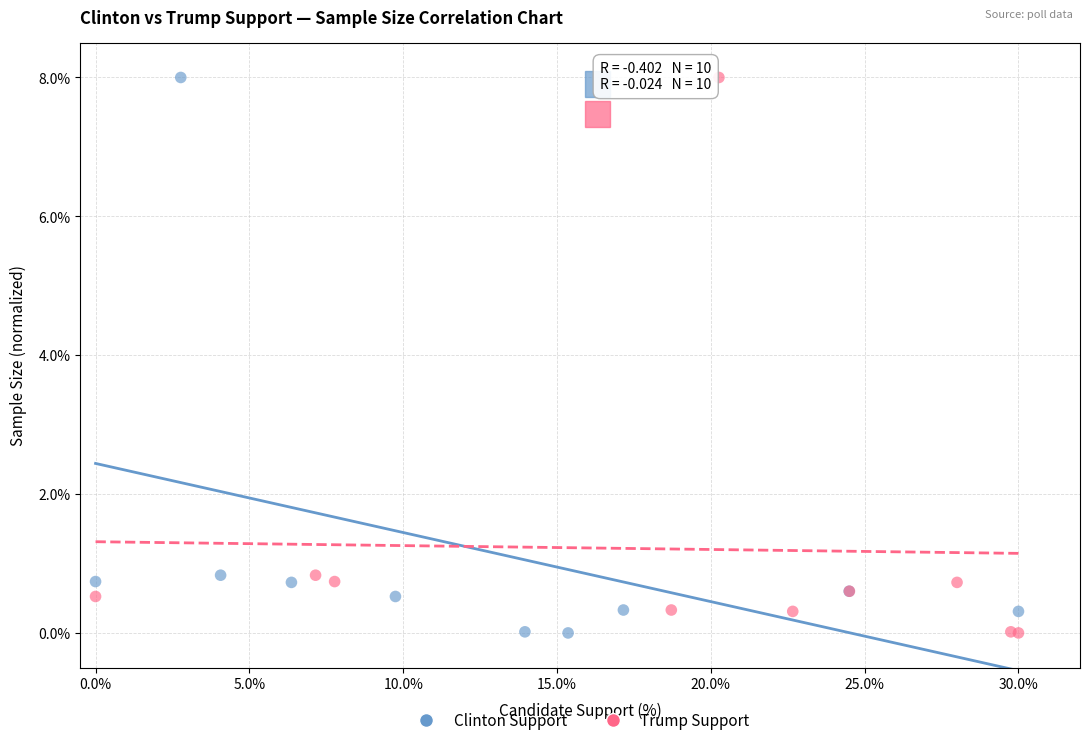

What are all the series names shown in the legend?

Clinton Support, Trump Support